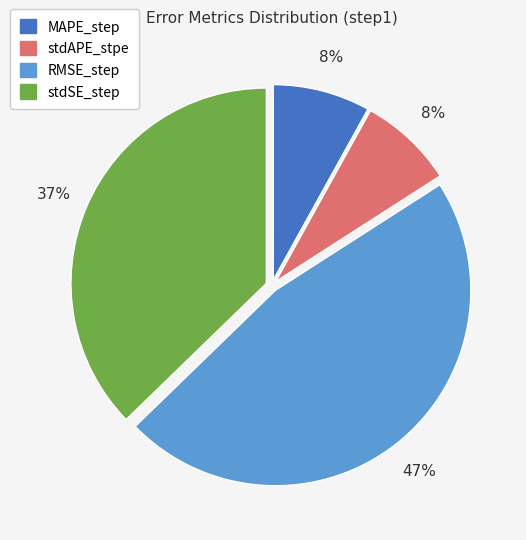

Which has a higher value, RMSE_step or stdAPE_stpe?

RMSE_step